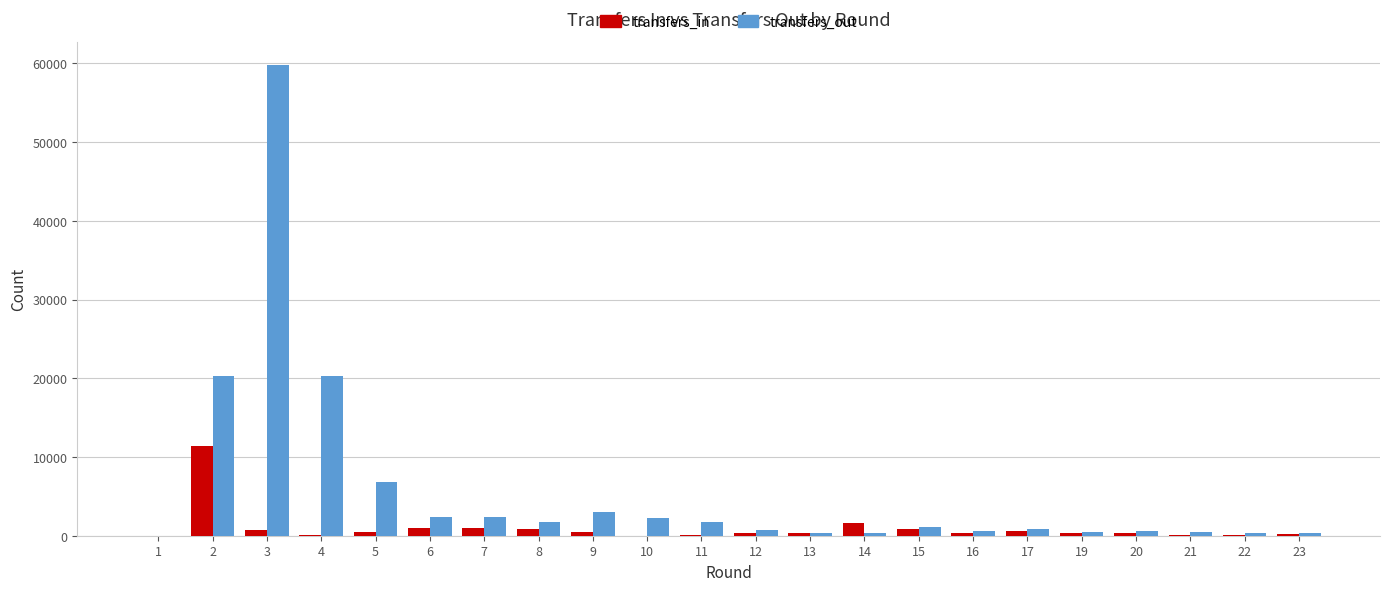

The value of transfers_out at 19 is 485. True or false?

True